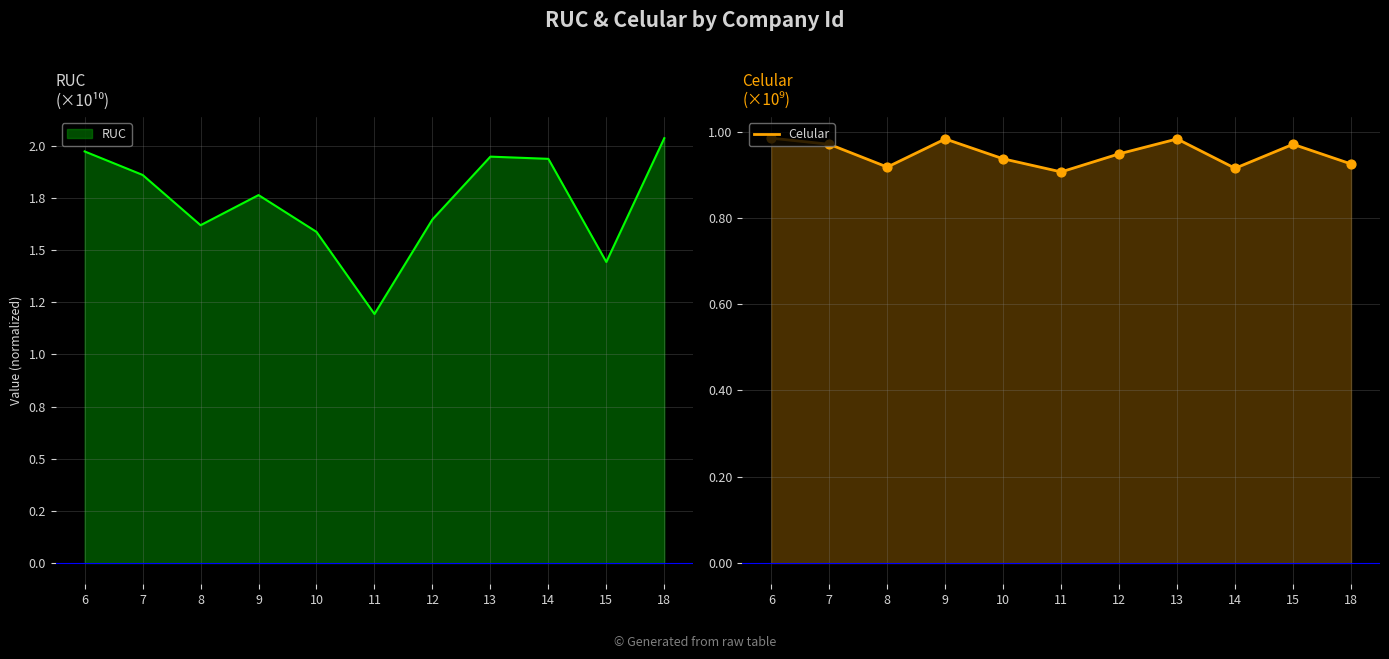

Which has a higher value, 10 or 11?

10